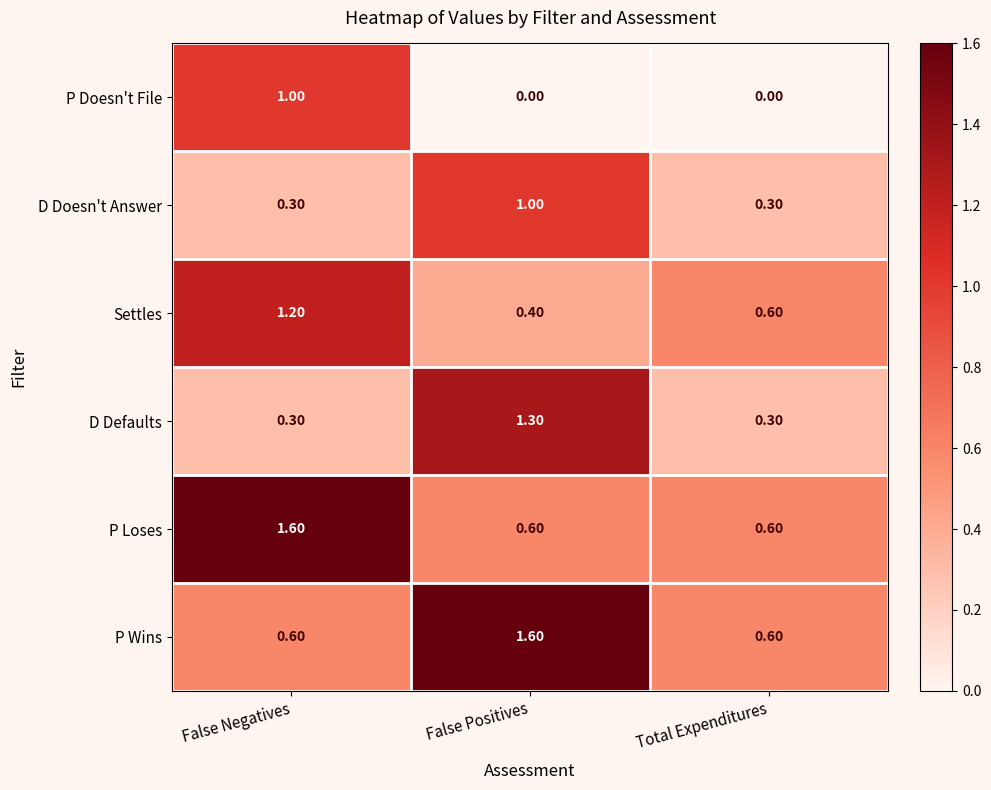

What is the total value across all series at False Positives?

4.9